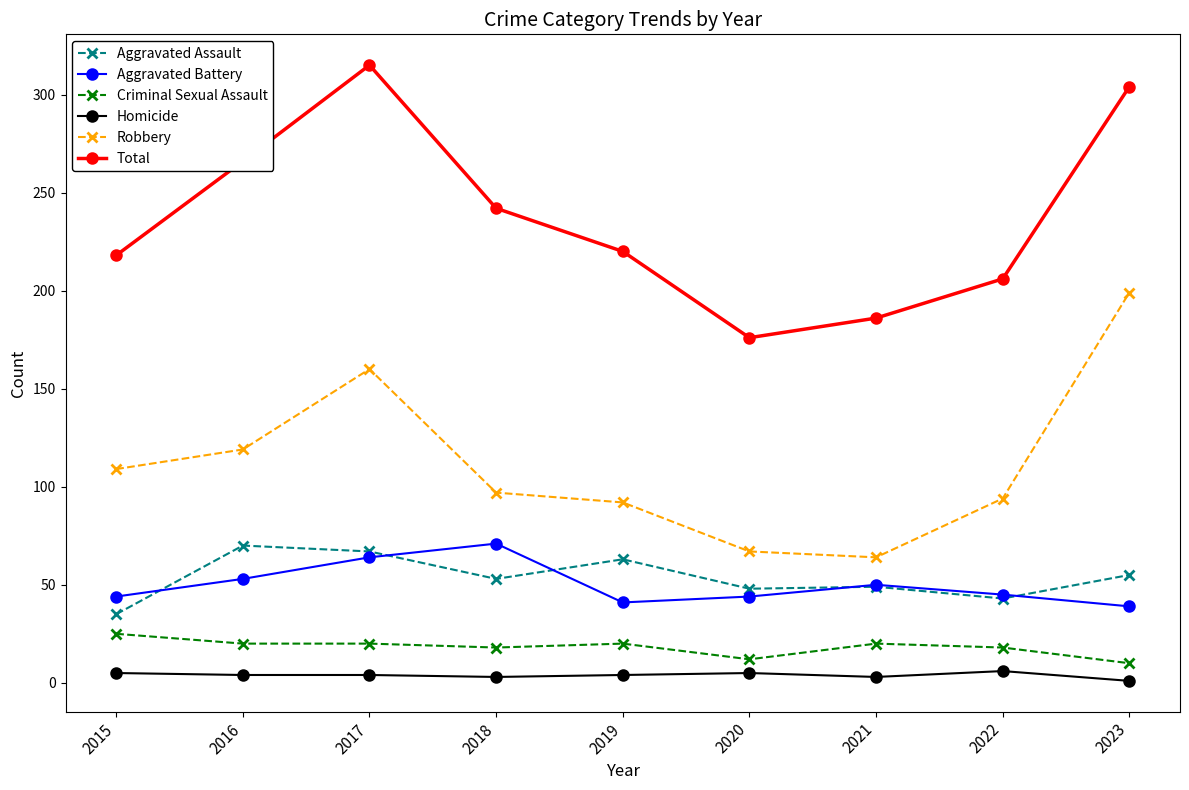

Which series has the largest total across all categories?

Total